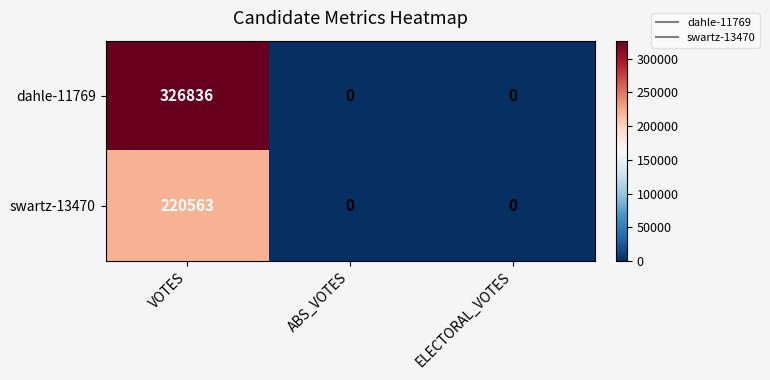

Rank the series by their maximum value, from lowest to highest.

swartz-13470, dahle-11769